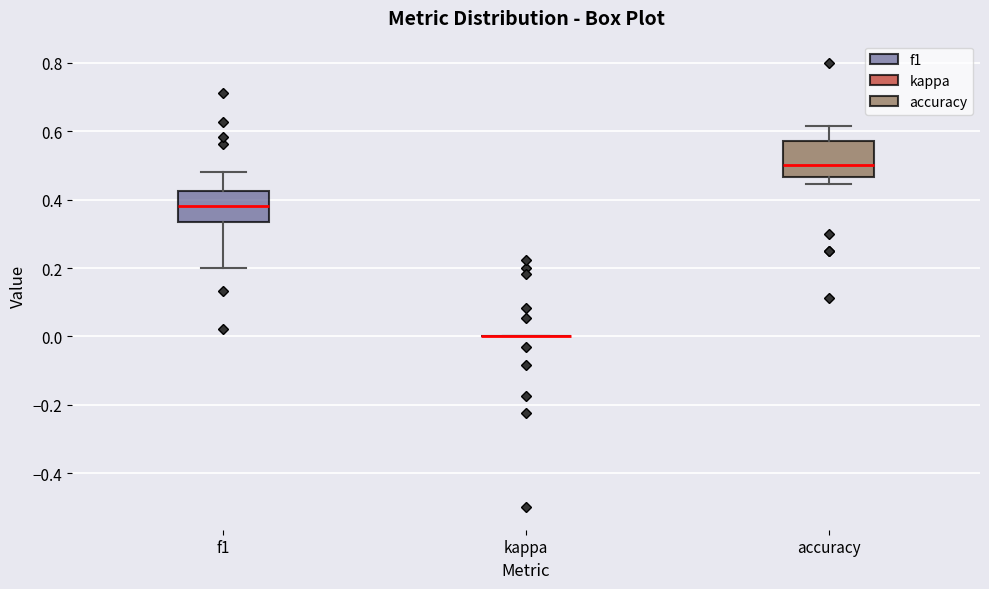

Where does the lower whisker of the box for f1 end on the y-axis? The values are not printed on the chart, so give them approximately, as read against the axis.

0.20